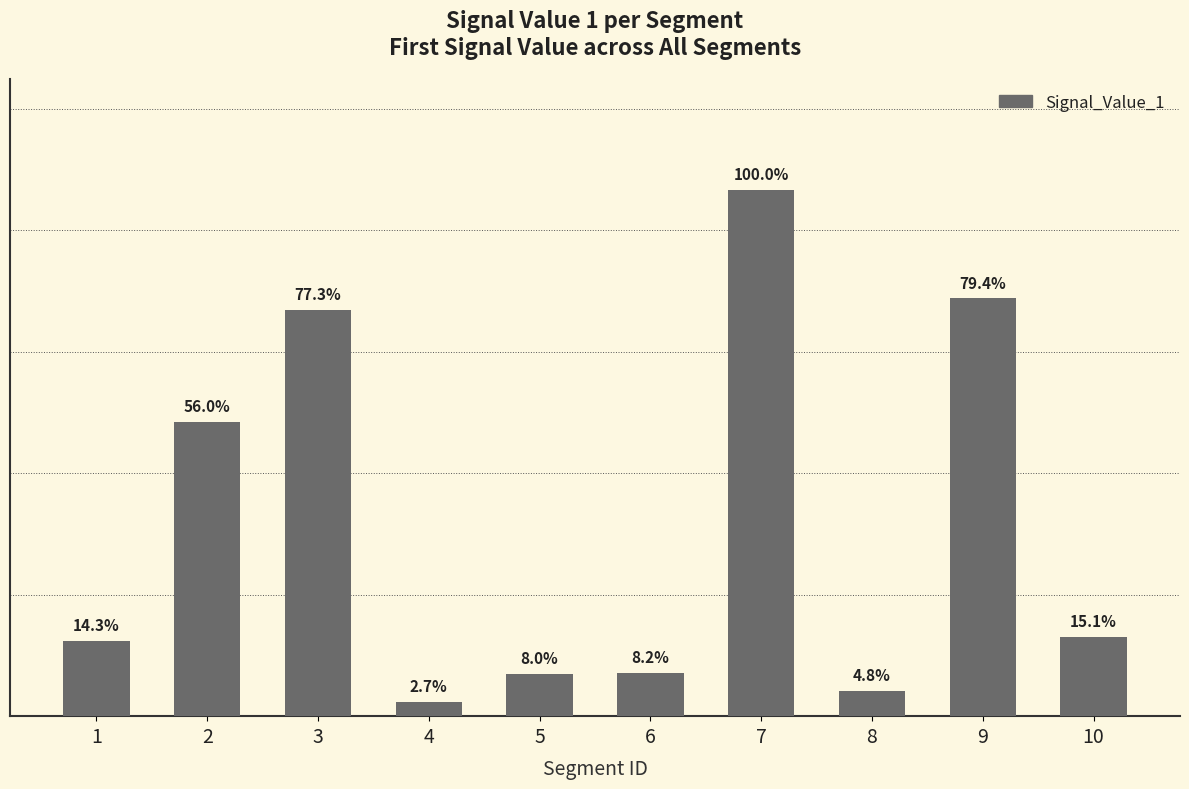

Are the bars horizontal?

No